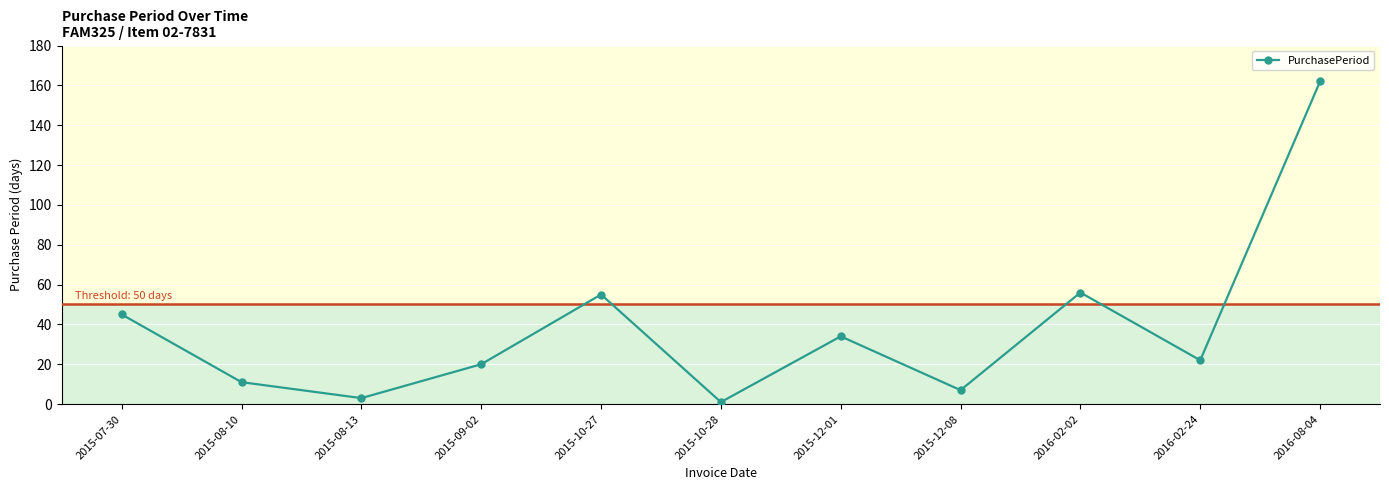

Is it true that the value at 2016-02-24 is 5?

False